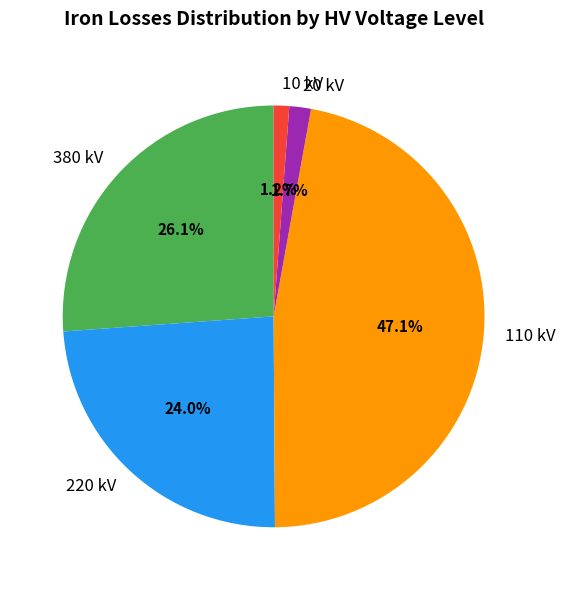

How many slices are in this pie chart?

5